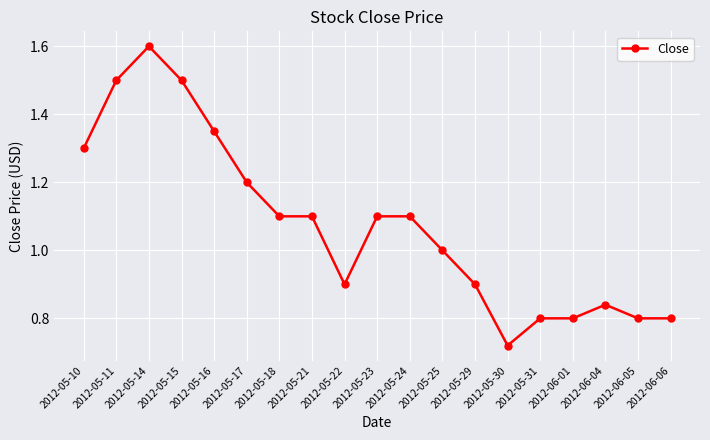

What is the greatest value displayed?

1.6